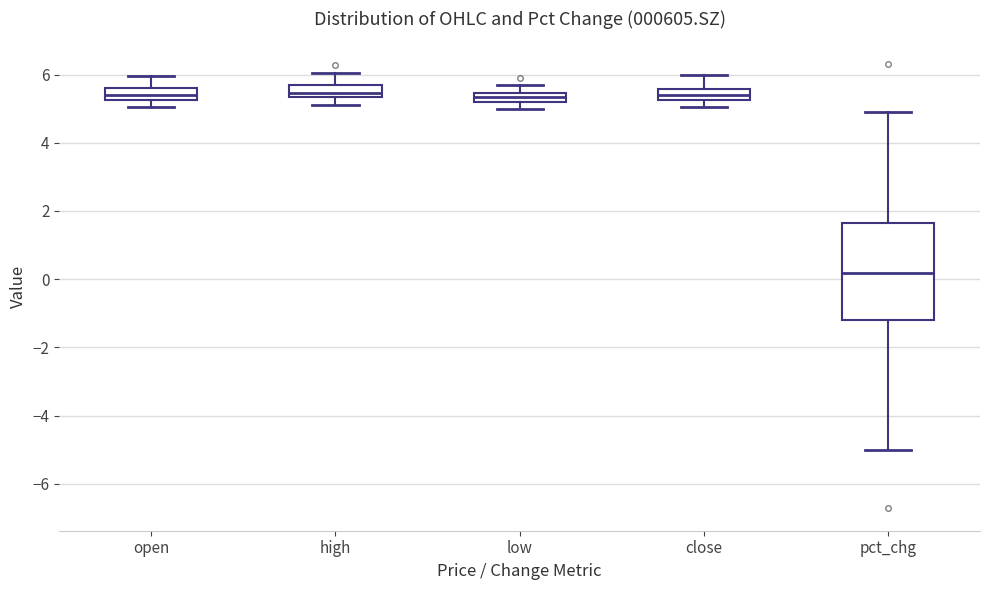

Comparing the boxes themselves (not the whiskers), which one is the tallest?

pct_chg